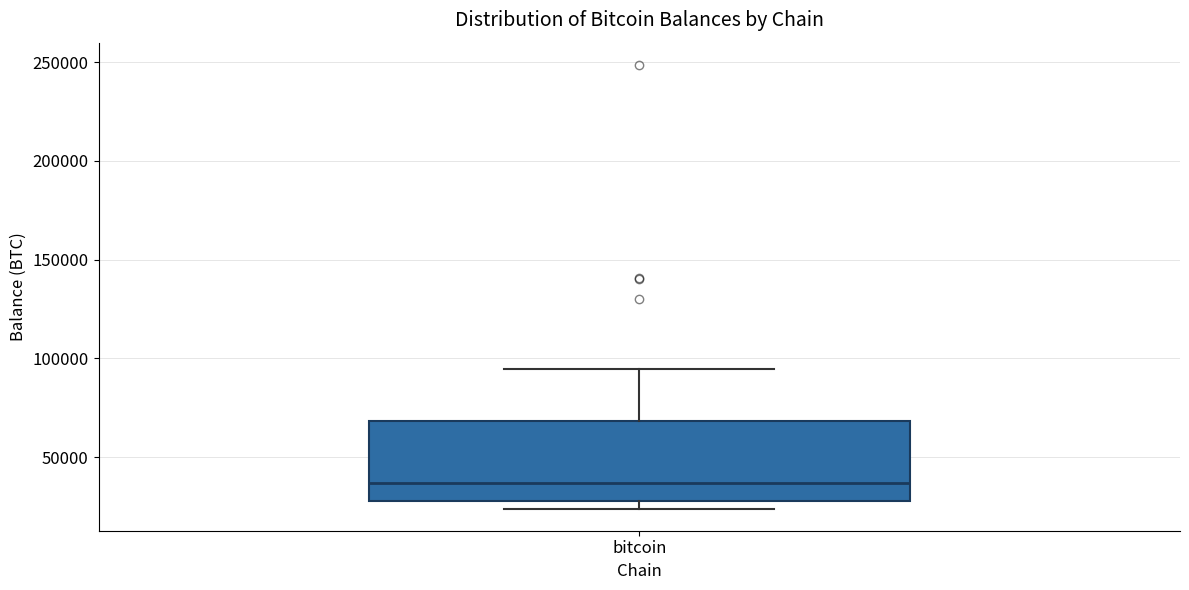

Where is the lower edge of the box for bitcoin on the y-axis? The values are not printed on the chart, so give them approximately, as read against the axis.

30000